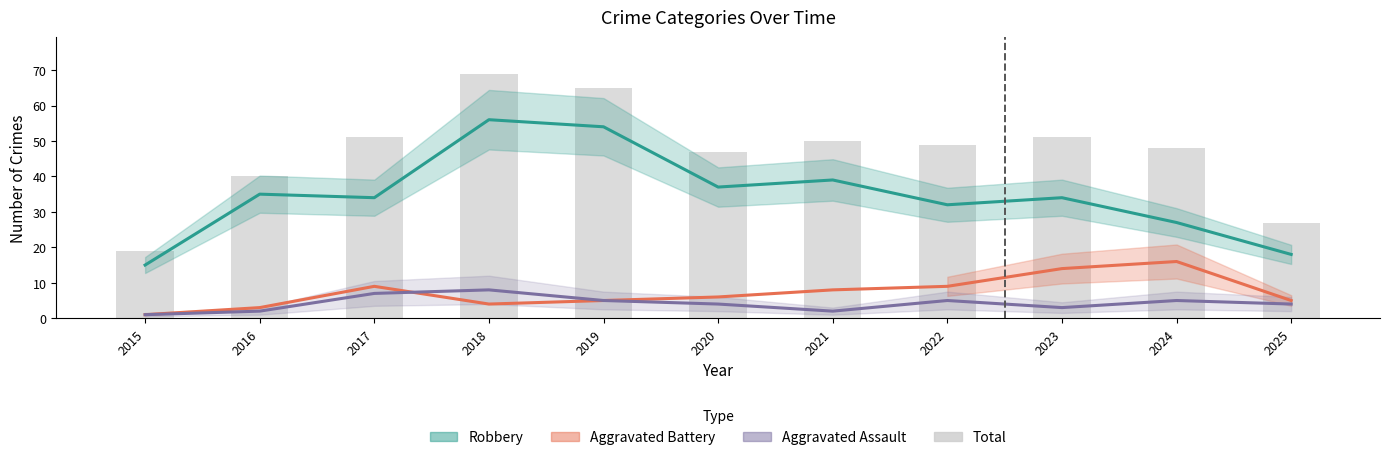

Which category has the highest value across all series?

2018